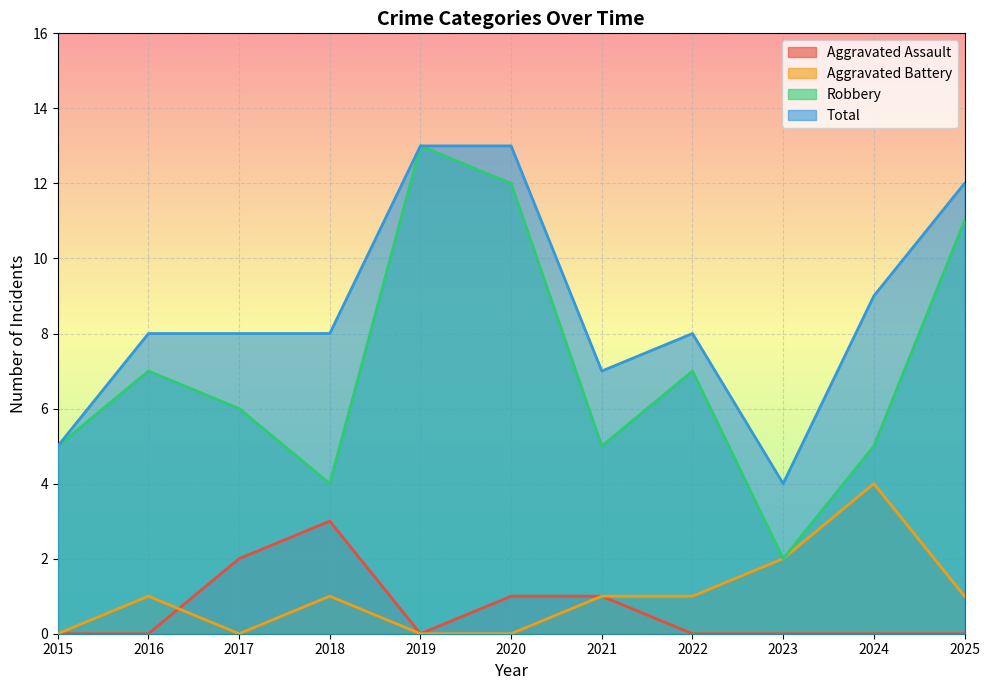

True or false: Robbery and Aggravated Assault intersect in this chart.

False